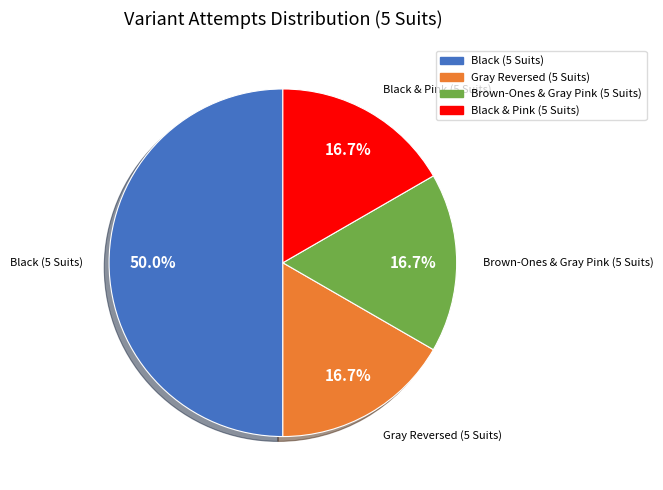

True or false: Gray Reversed (5 Suits) accounts for 17% of the total.

True